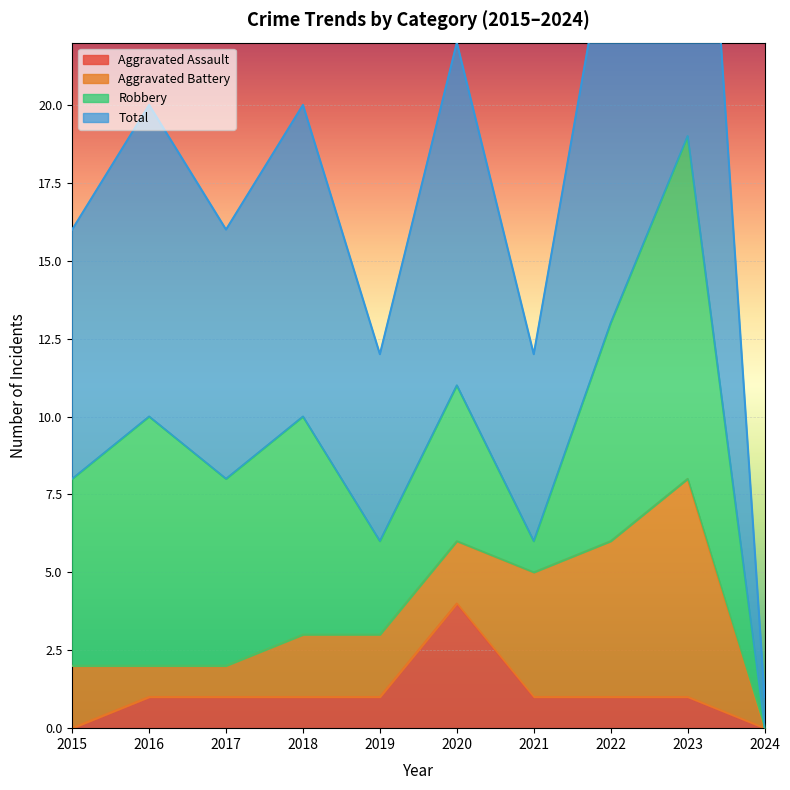

At which label does Aggravated Assault reach its peak?

2020